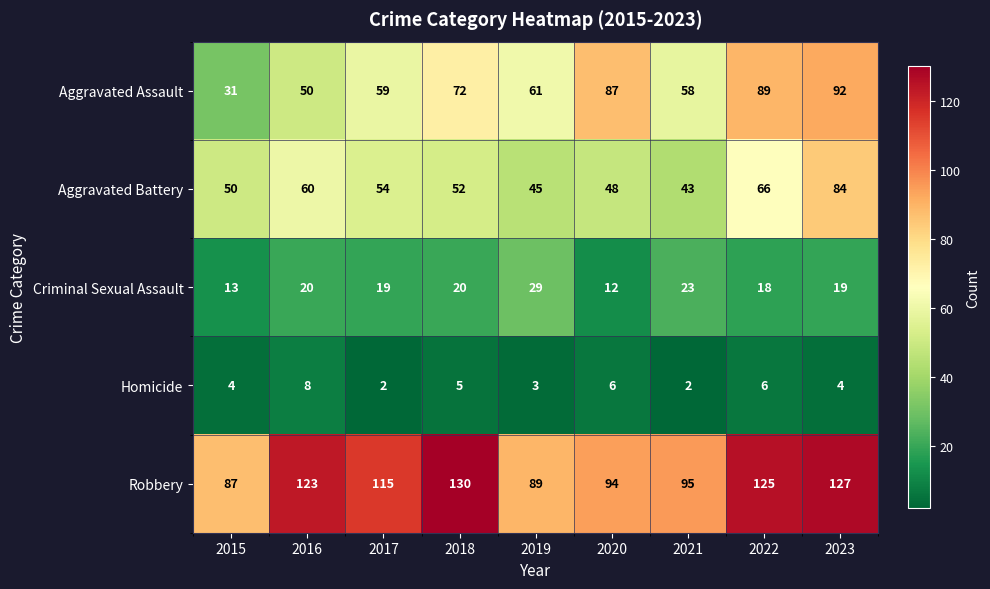

What is the sum of all Robbery values?

985